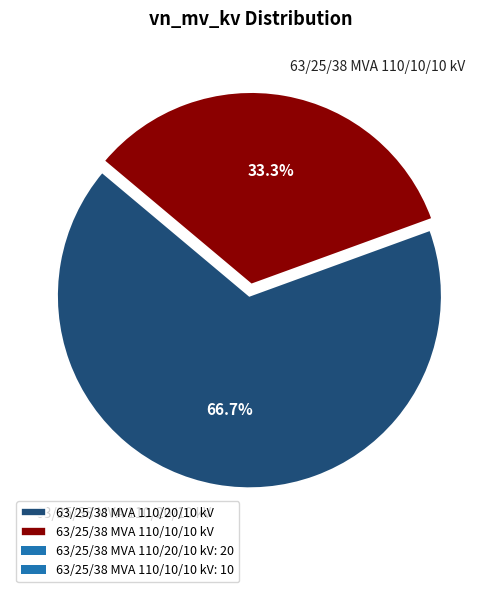

How many segments does this pie chart have?

2